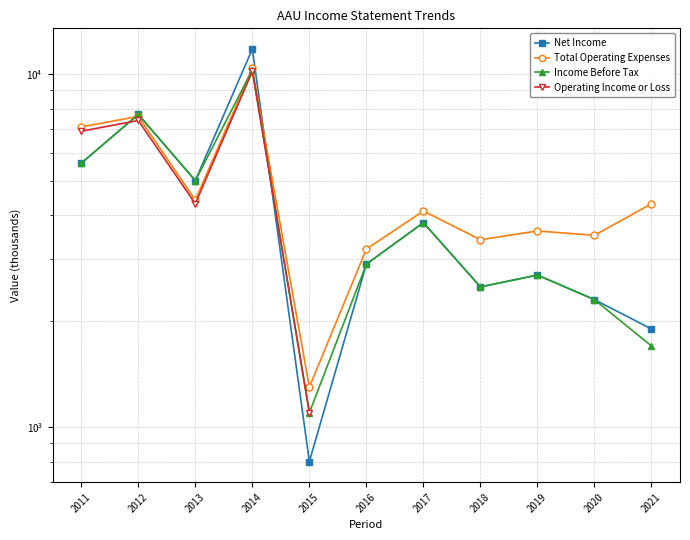

What is the maximum value for Income Before Tax?

10300.0